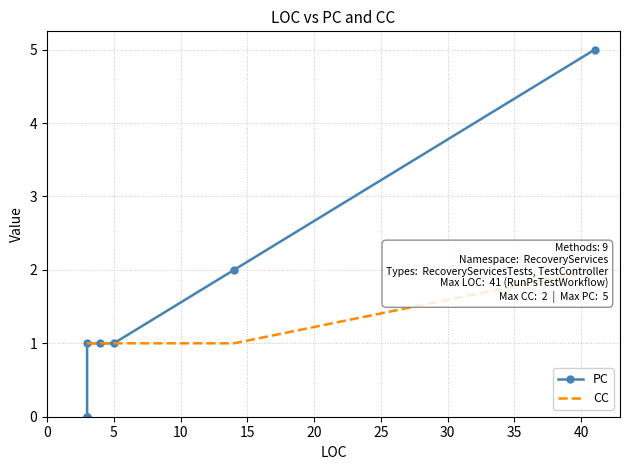

Count the number of categories in the chart.

8